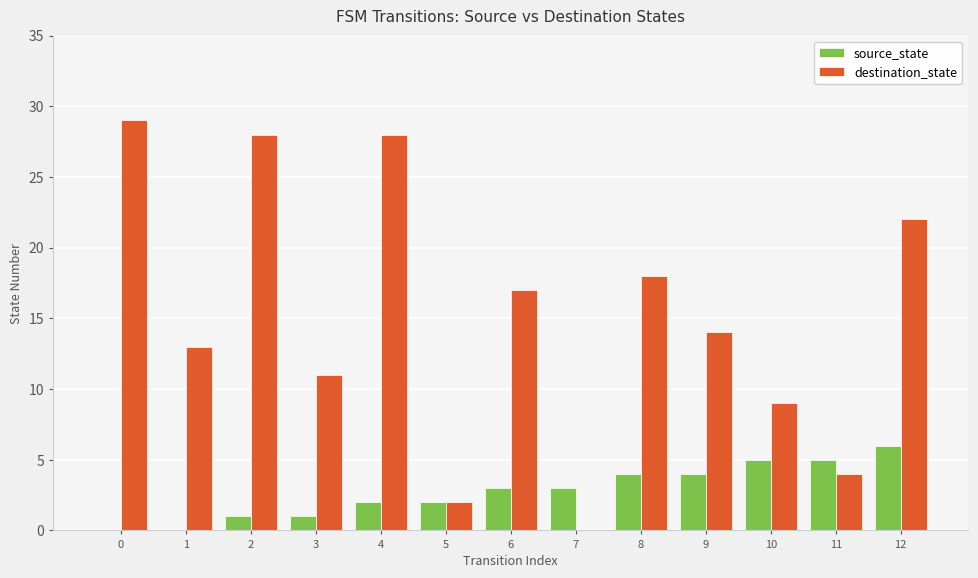

Count the source_state values in the range 1 to 4.

8